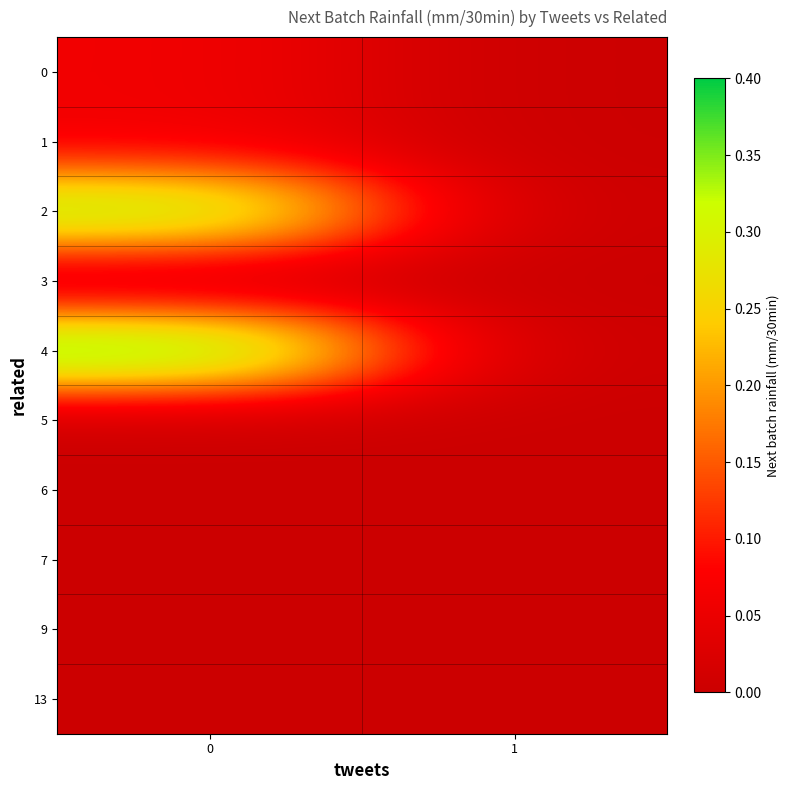

What is the maximum value shown in the chart?

0.4